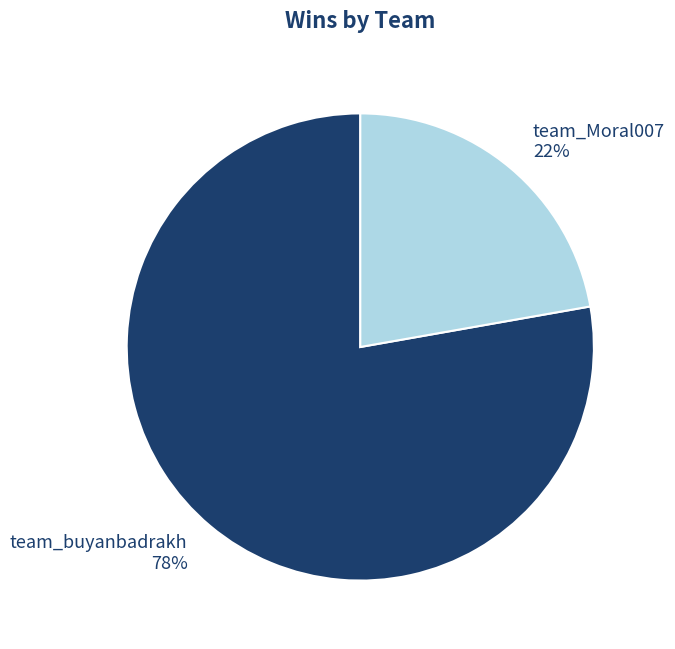

What is the largest slice in the pie chart?

team_buyanbadrakh